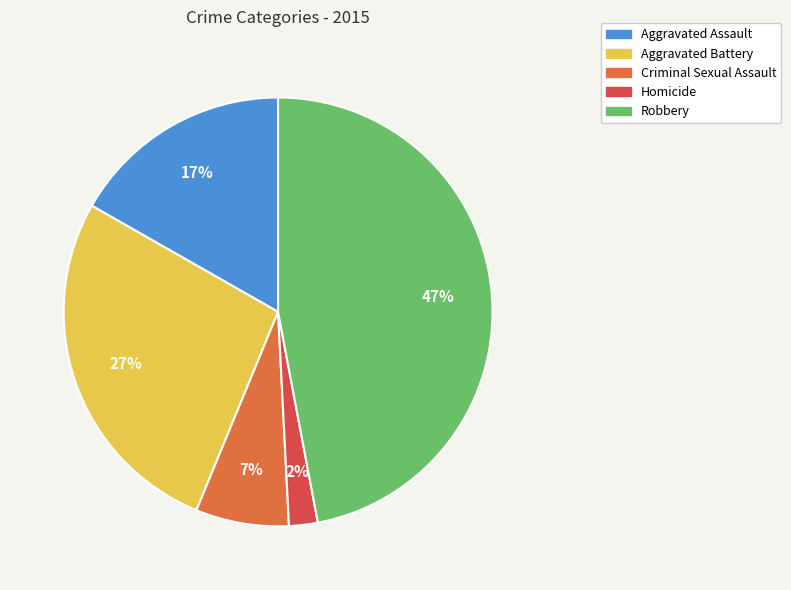

How many slices are in this pie chart?

5